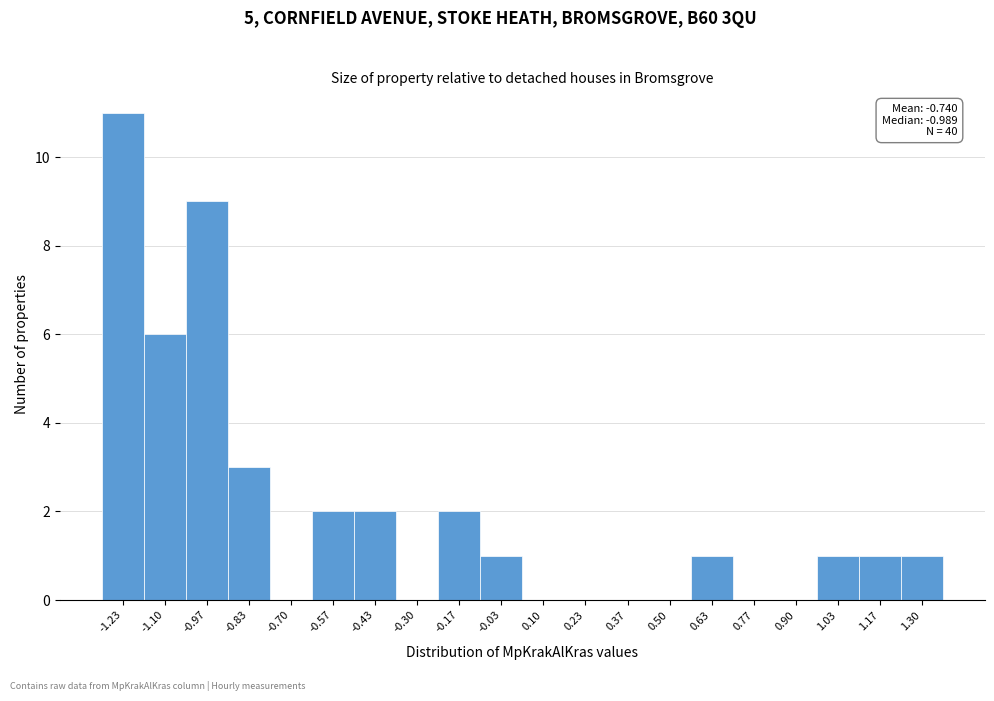

Over which range of the x-axis is the bar tallest?

-1.30 to -1.16